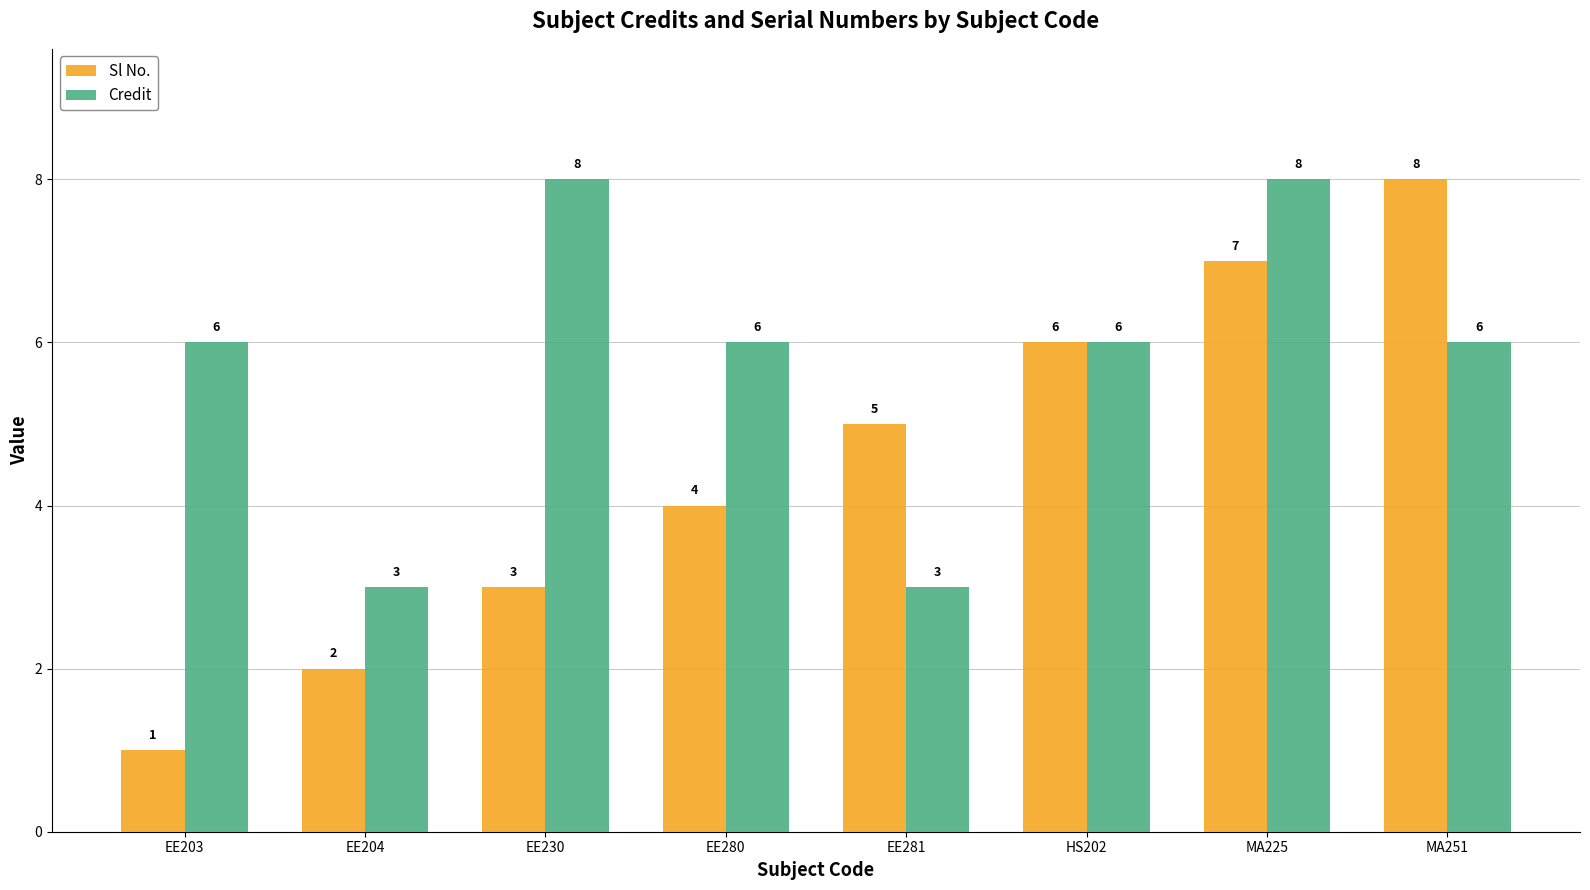

List the series in order of their overall mean, lowest first.

Sl No., Credit